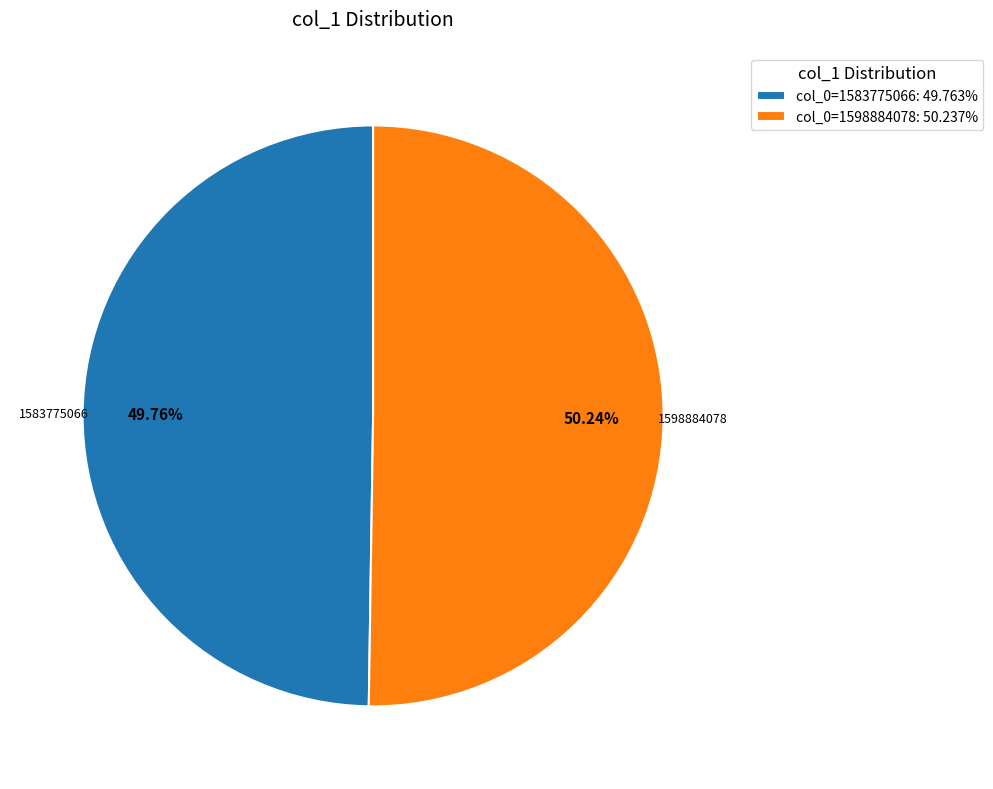

What is the ratio of the value at 1598884078 to the value at 1583775066?

1.0